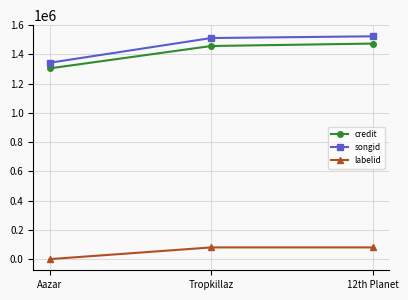

Which series has the widest spread of values?

songid